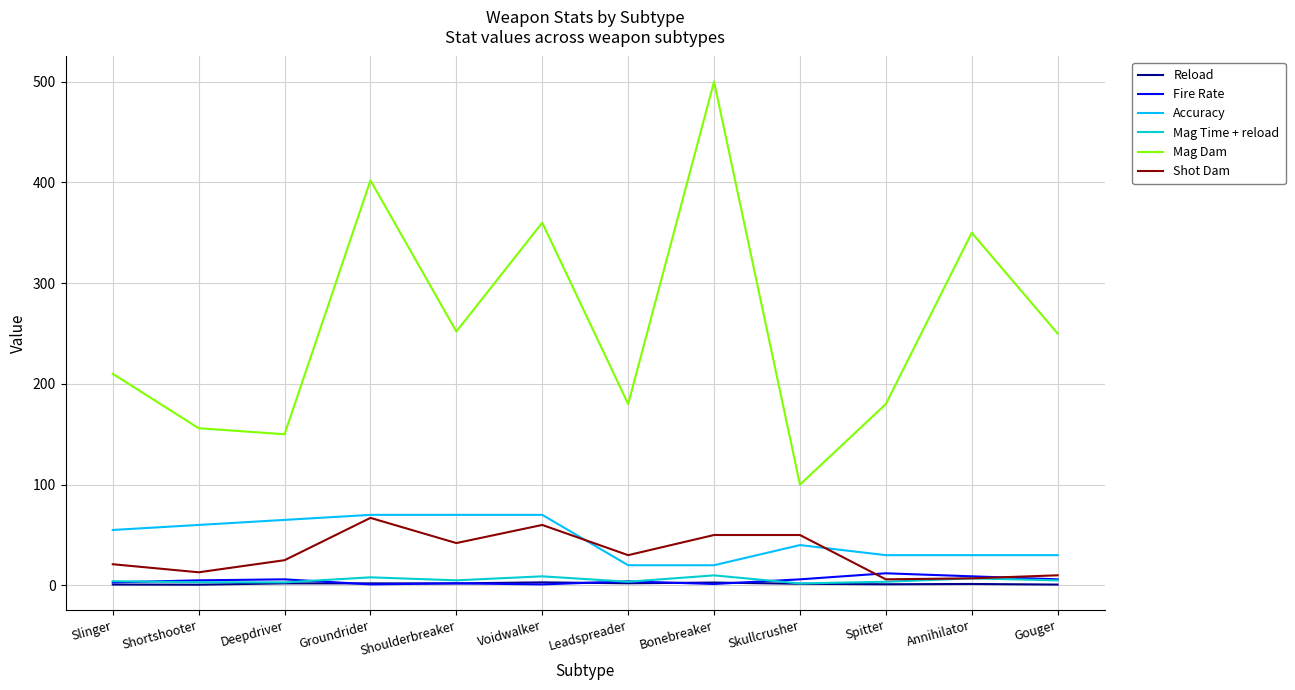

True or false: Fire Rate and Accuracy intersect in this chart.

False